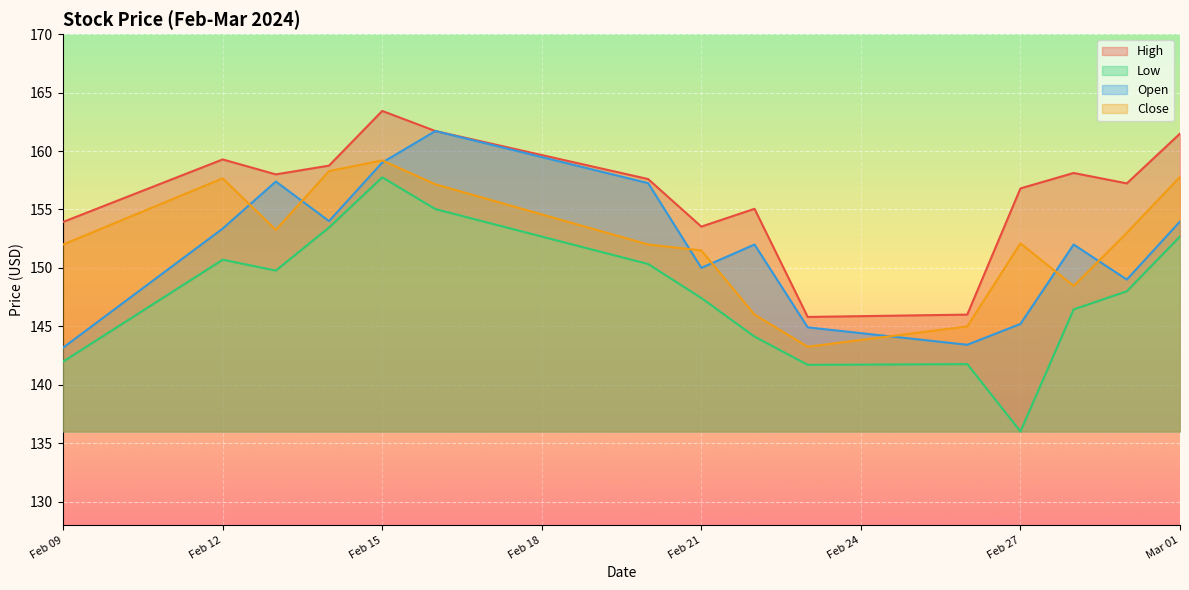

What are all the series names shown in the legend?

High, Low, Open, Close